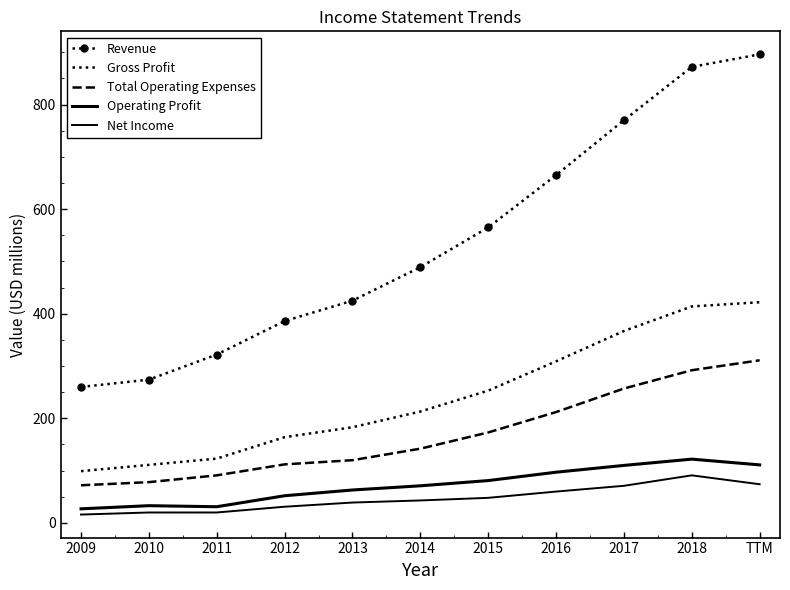

How many series are shown in this chart?

5